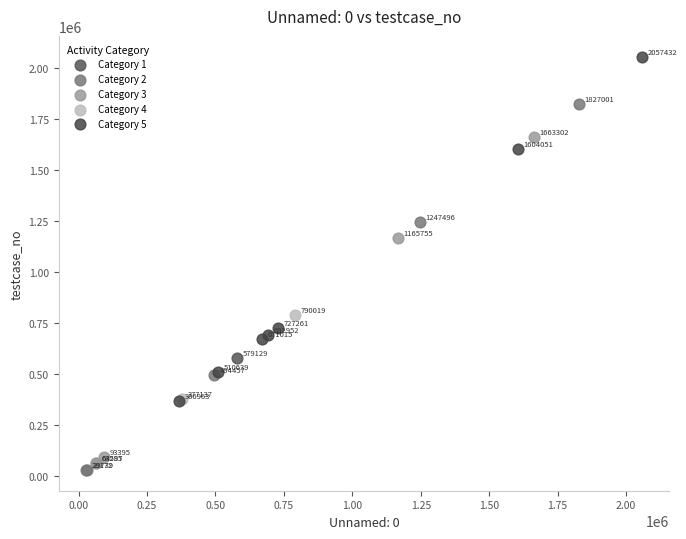

What are all the series names shown in the legend?

Category 1, Category 2, Category 3, Category 4, Category 5